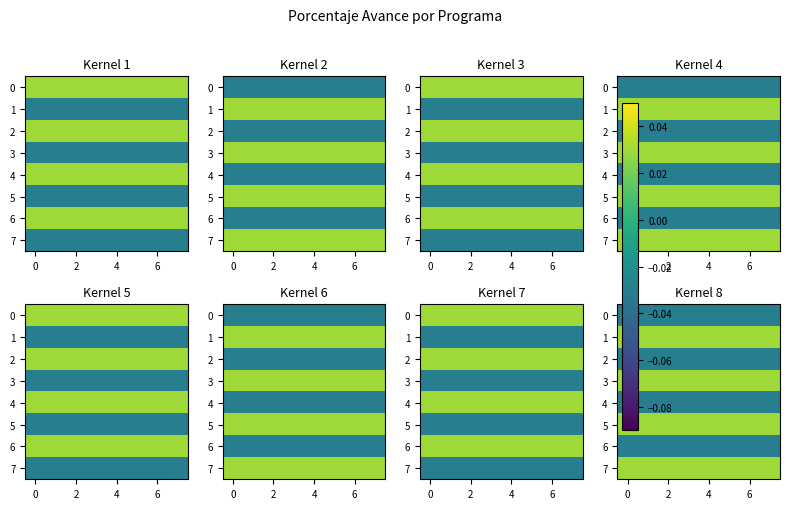

Which series has the largest range (max minus min)?

1